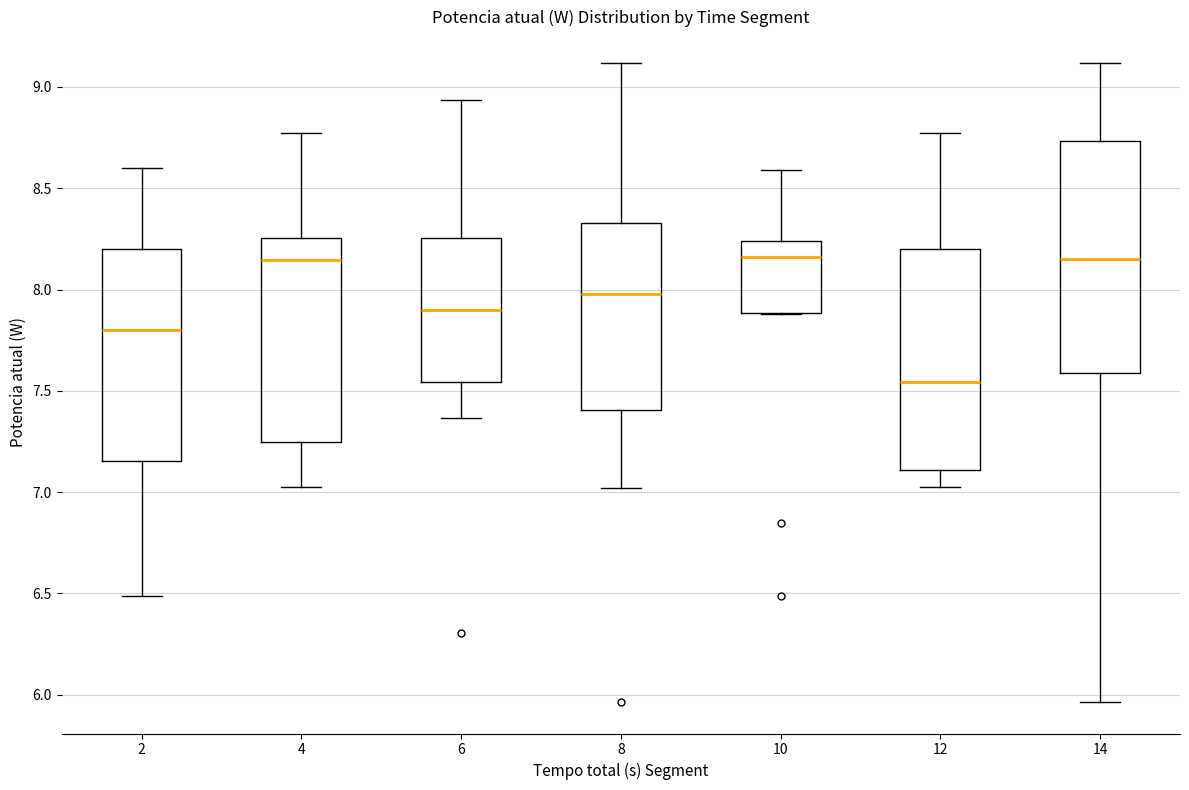

Reading left to right, read every box against the y-axis: the position of its median line, the range the box covers, and the ends of its whiskers. The values are not printed on the chart, so give them approximately, as read against the axis.

2: median 7.80, box 7.15 to 8.20, whiskers 6.50 to 8.60
4: median 8.15, box 7.25 to 8.25, whiskers 7.00 to 8.75
6: median 7.90, box 7.55 to 8.25, whiskers 7.35 to 8.95
8: median 8.00, box 7.40 to 8.35, whiskers 7.00 to 9.10
10: median 8.15, box 7.90 to 8.25, whiskers 7.90 to 8.60
12: median 7.55, box 7.10 to 8.20, whiskers 7.00 to 8.75
14: median 8.15, box 7.60 to 8.75, whiskers 5.95 to 9.10